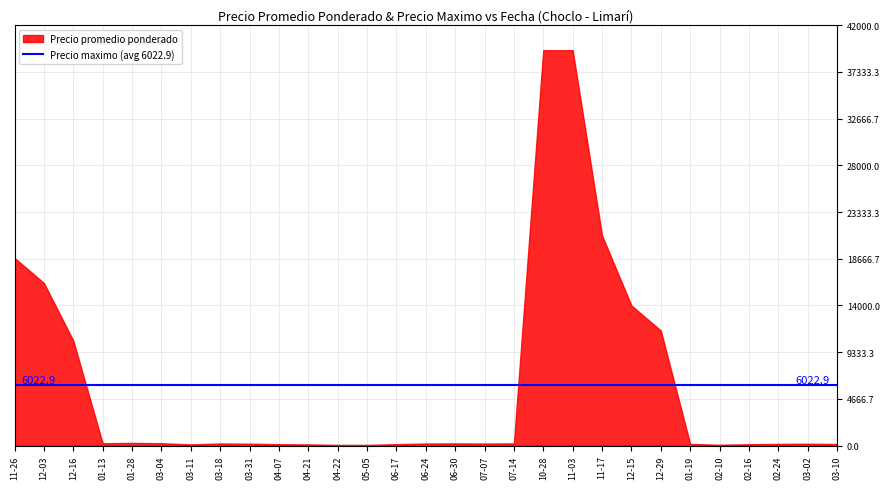

Where is the first local maximum for Precio promedio ponderado?

2021-01-28